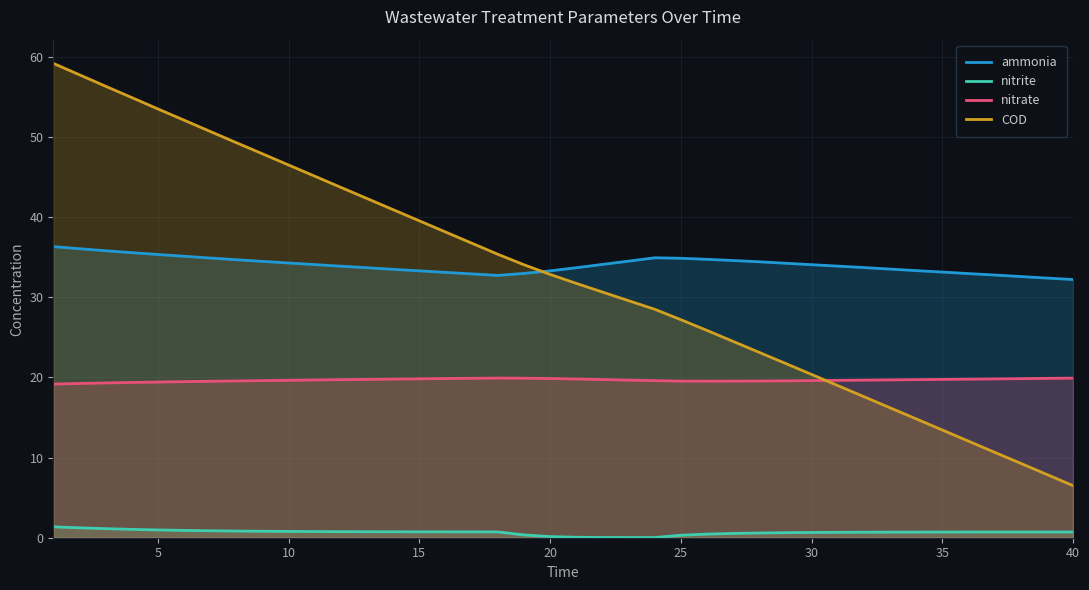

List the series in order of their peak value, highest first.

COD, ammonia, nitrate, nitrite